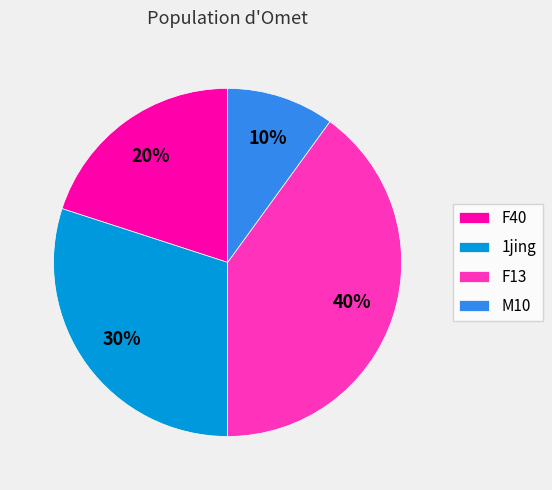

Rank the categories by value from highest to lowest.

F13, 1jing, F40, M10